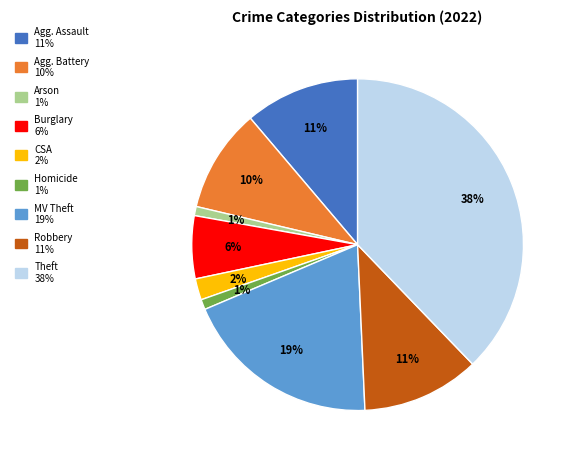

Is there a majority slice in this chart?

No